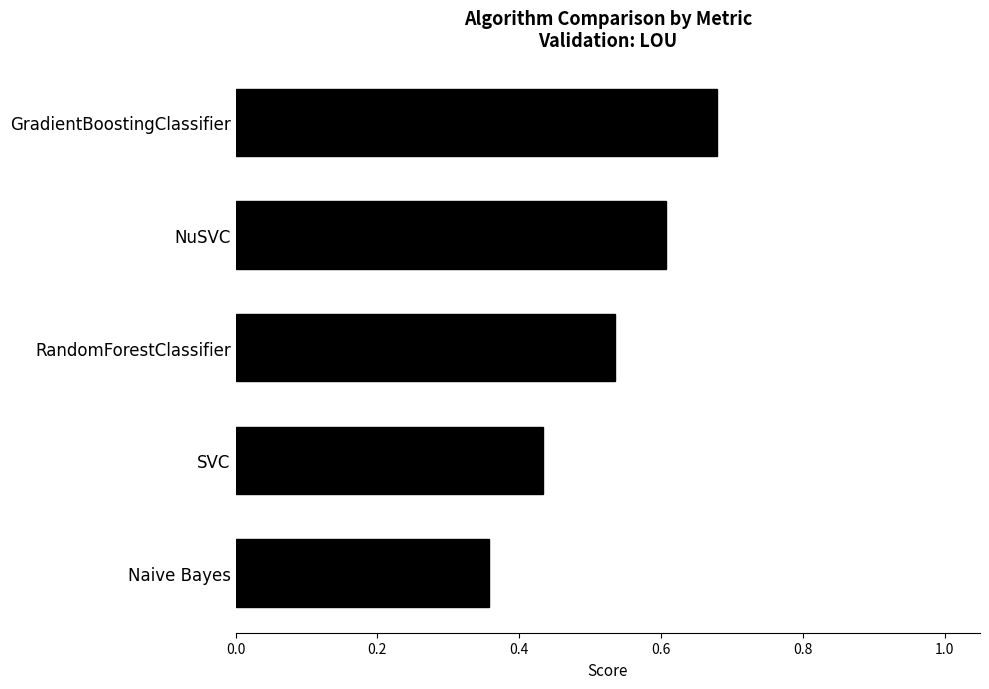

What is the sum of the values at NuSVC and Naive Bayes?

1.0